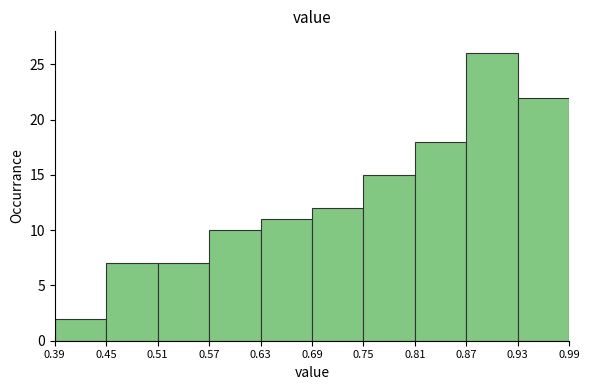

Over which range of the x-axis is the bar tallest?

0.87 to 0.93